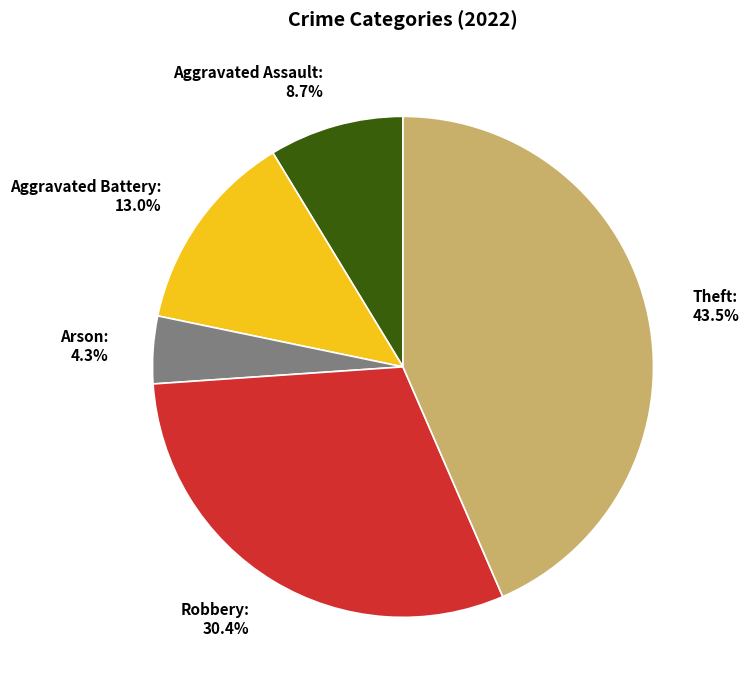

Is there any slice that represents more than half of the pie?

No